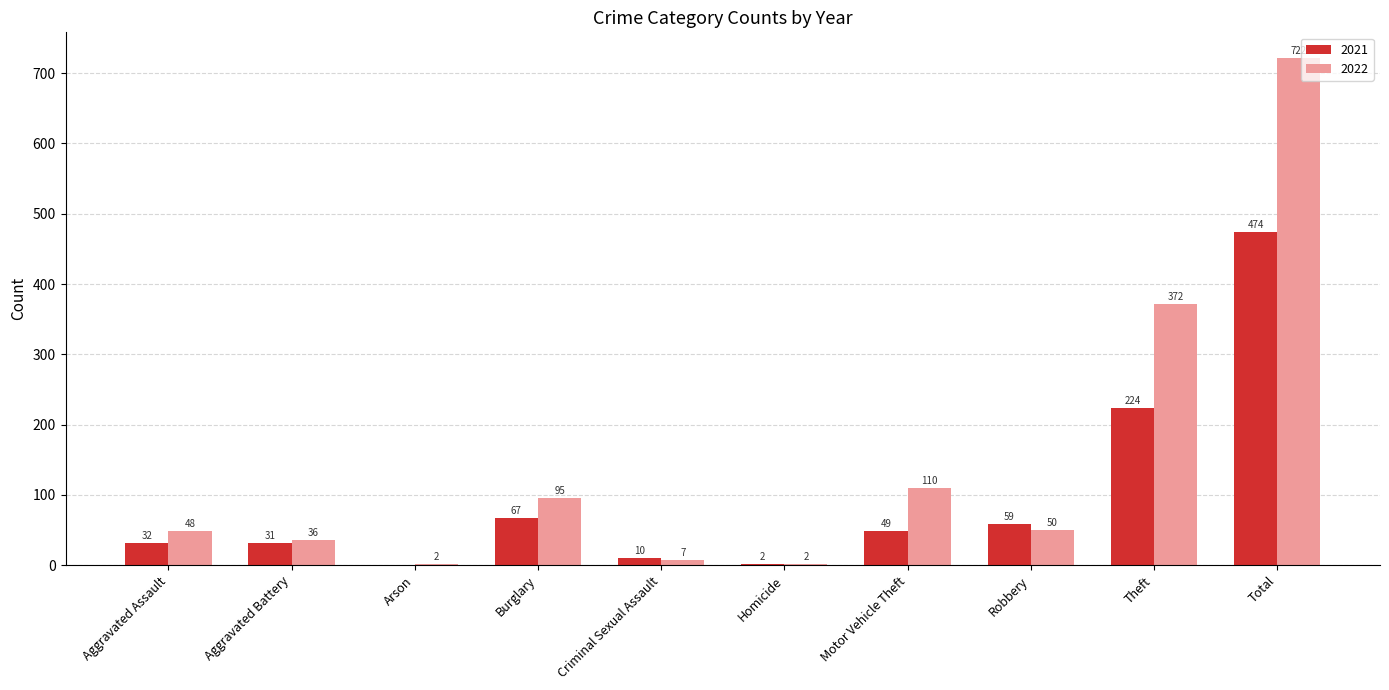

Which series has the largest total across all categories?

2022